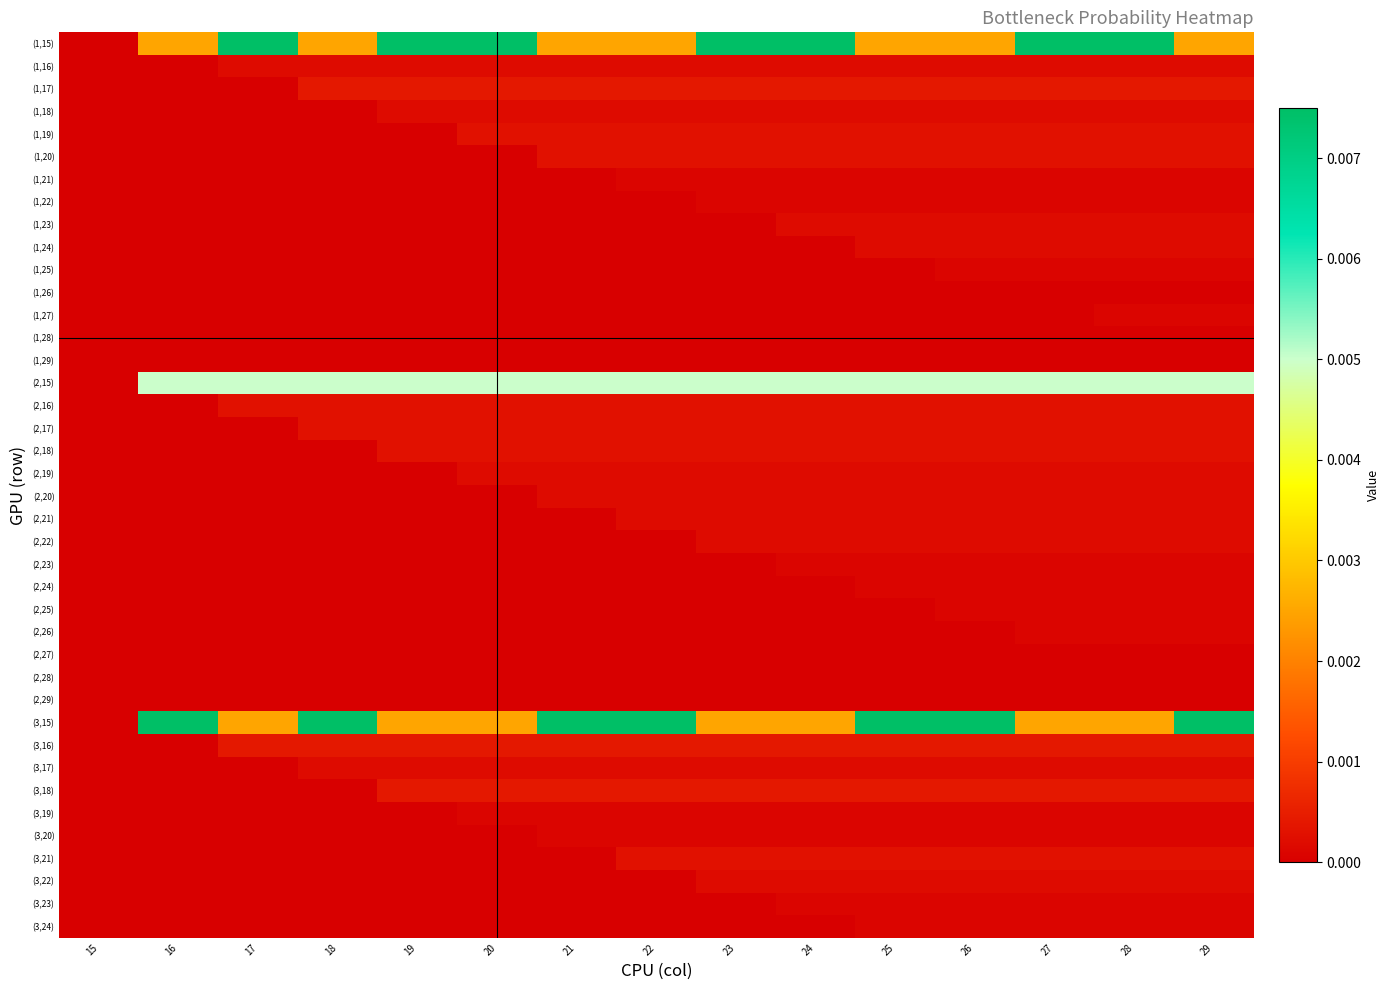

How many distinct data groups are displayed?

40